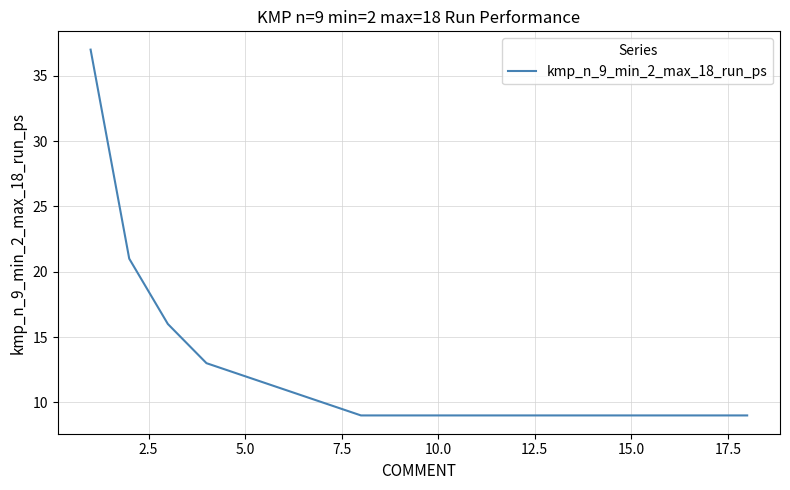

Does the chart display data point markers on the line(s)?

No